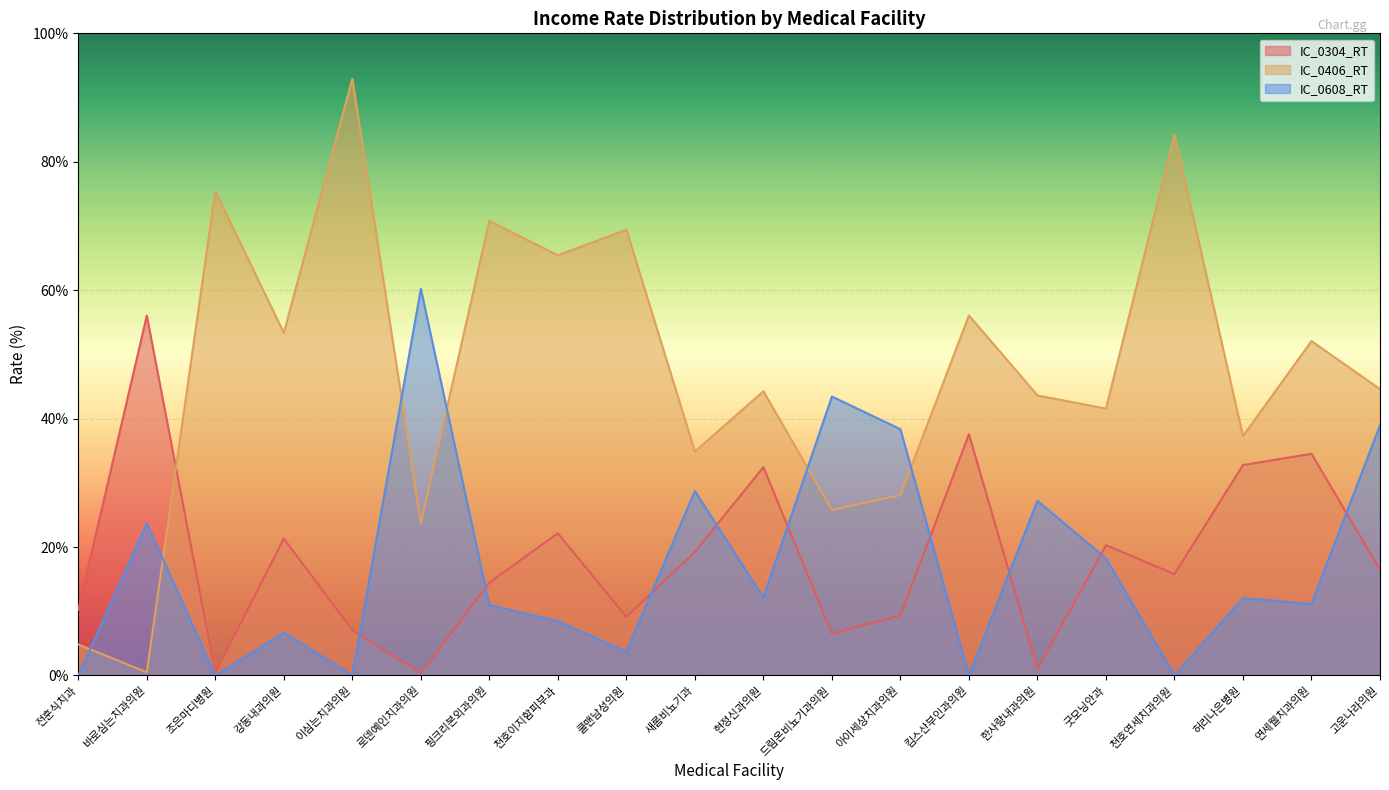

Which series has the largest range (max minus min)?

IC_0406_RT